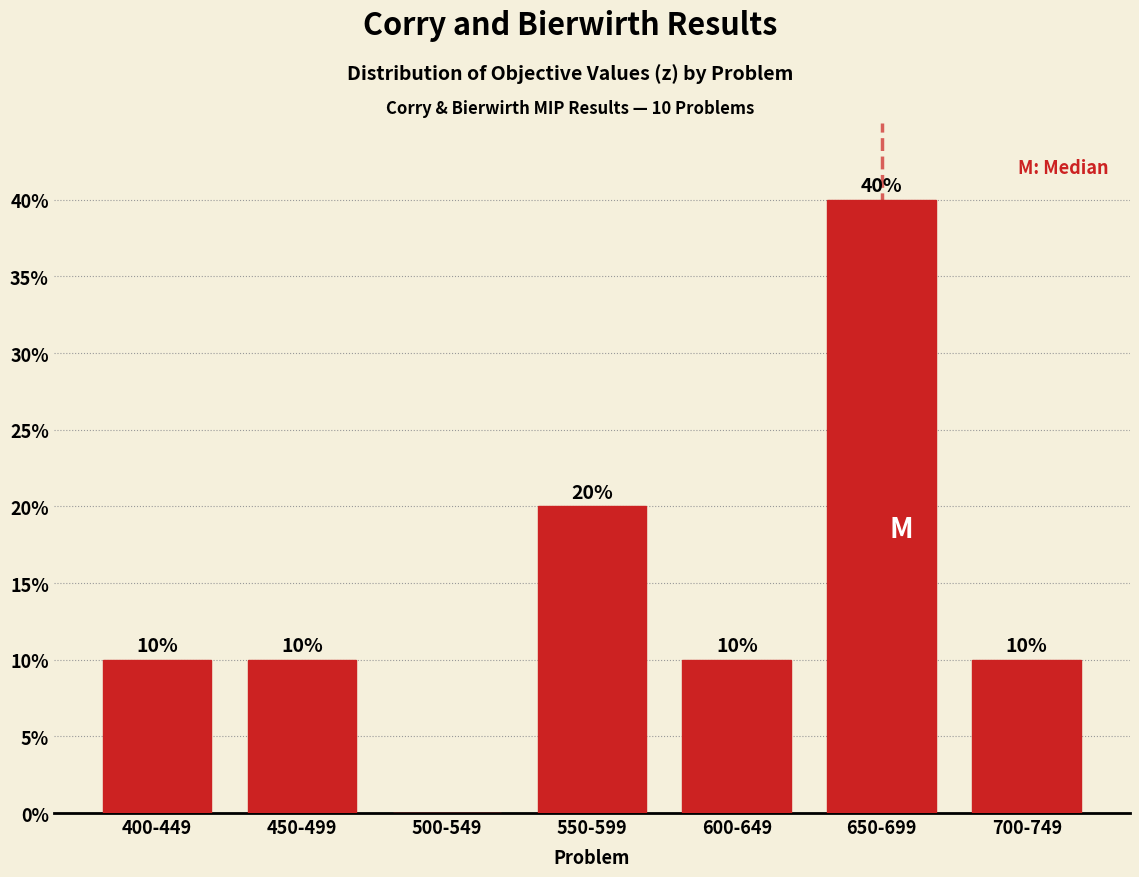

Reading left to right, what are all the values shown in this chart?

400-449=10	450-499=10	500-549=0	550-599=20	600-649=10	650-699=40	700-749=10